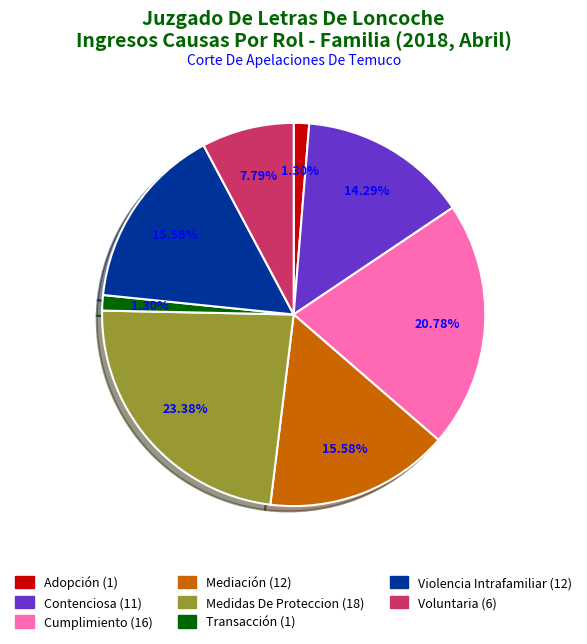

How many slices are in this pie chart?

8